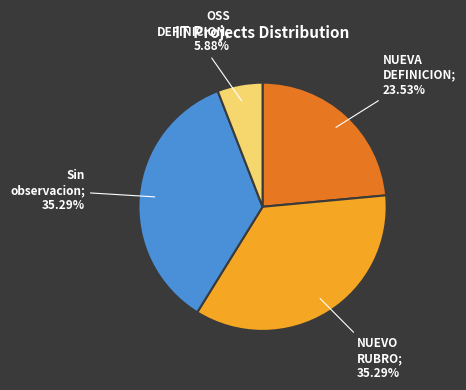

Does any single category account for the majority?

No